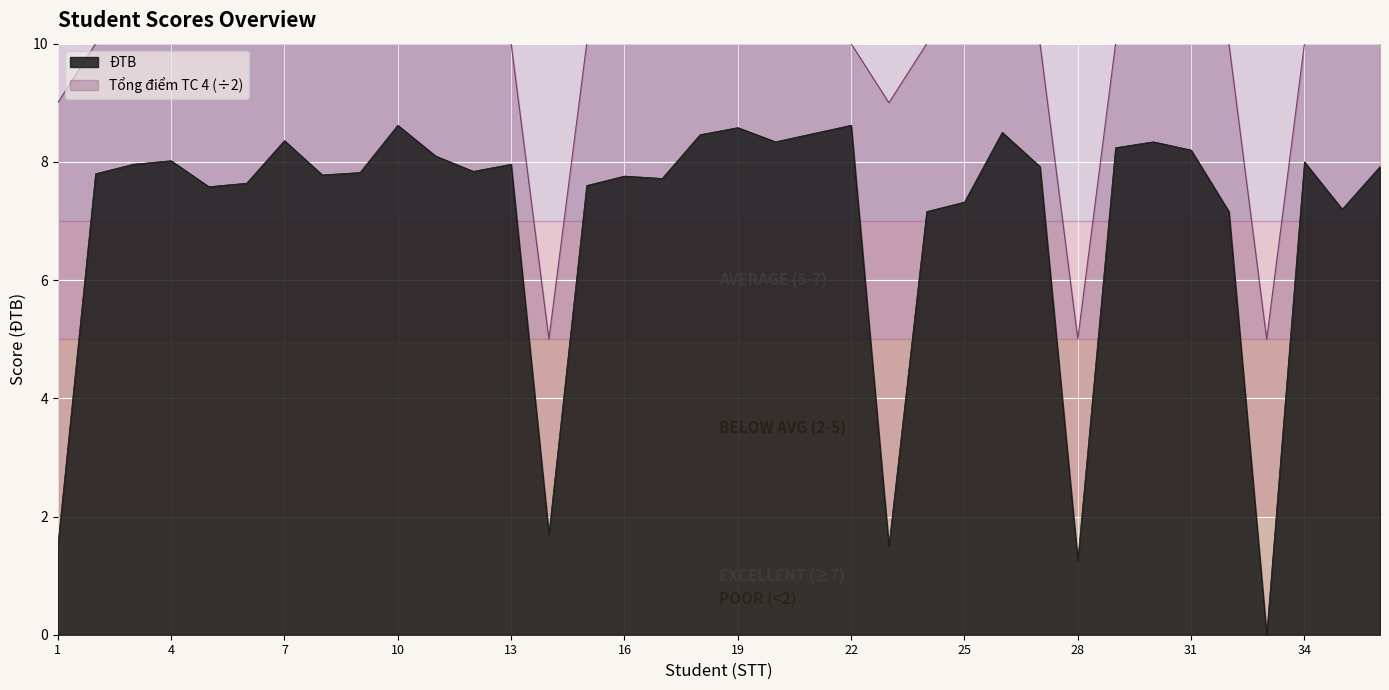

How many values in the ĐTB series exceed 7?

31